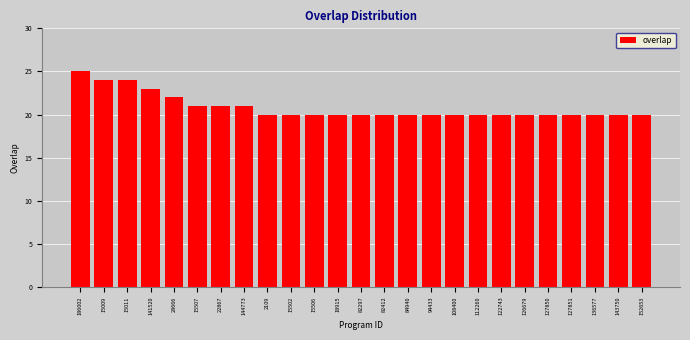

Reading left to right, transcribe all the data shown in this chart.

25	24	24	23	22	21	21	21	20	20	20	20	20	20	20	20	20	20	20	20	20	20	20	20	20